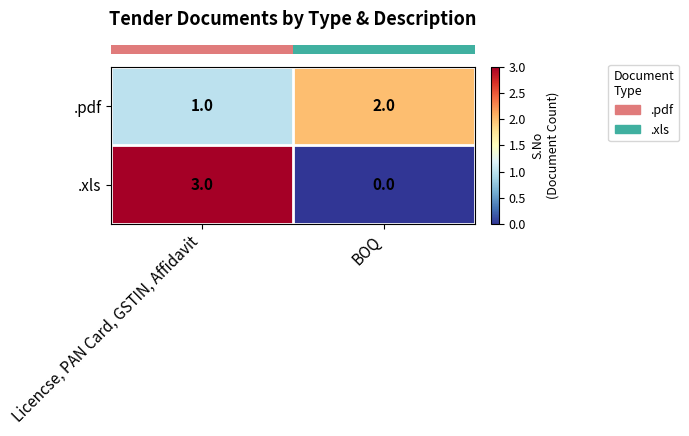

What is the difference between the highest and lowest values at BOQ?

2